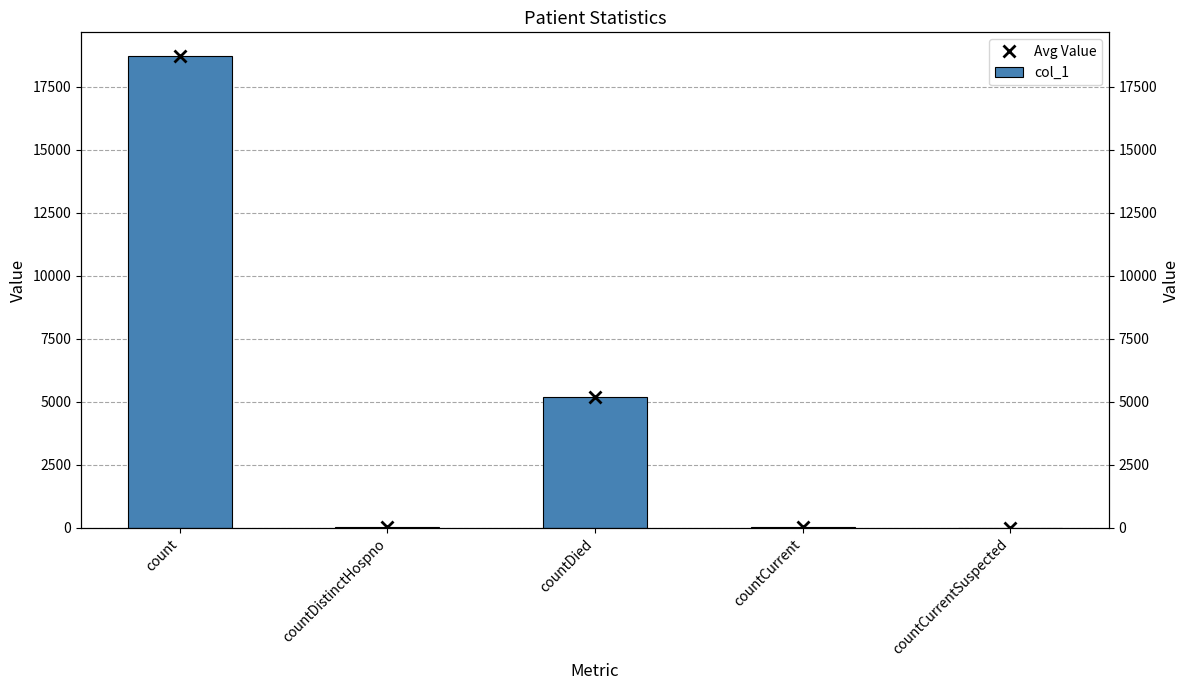

Which series changed the most between countDistinctHospno and countDied?

Avg Value